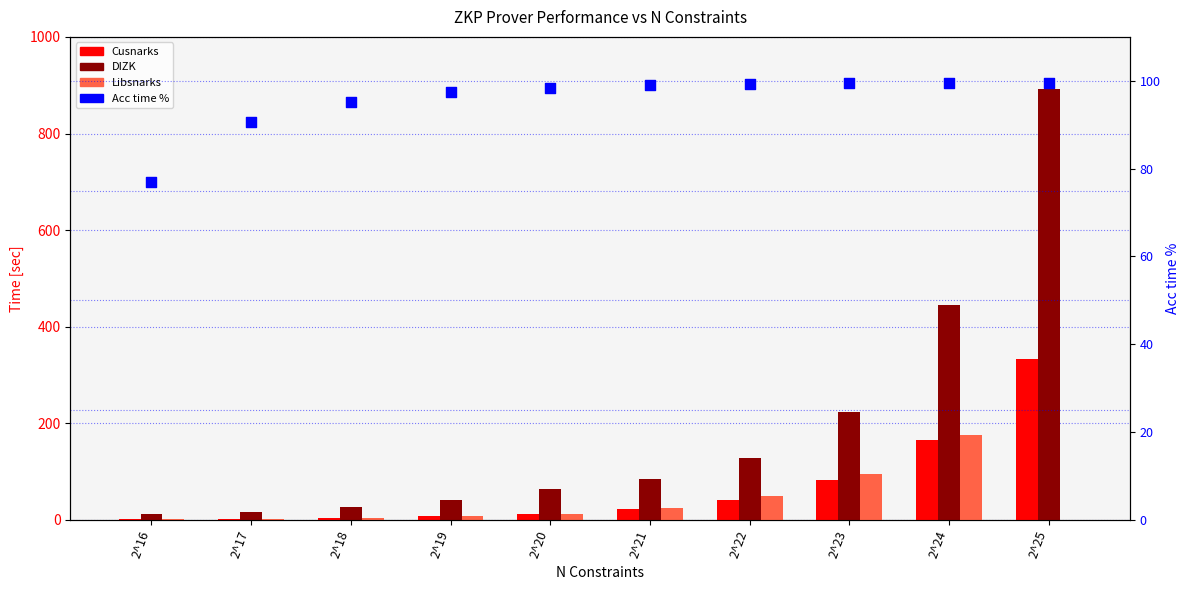

At how many categories does at least one series exceed 545?

1